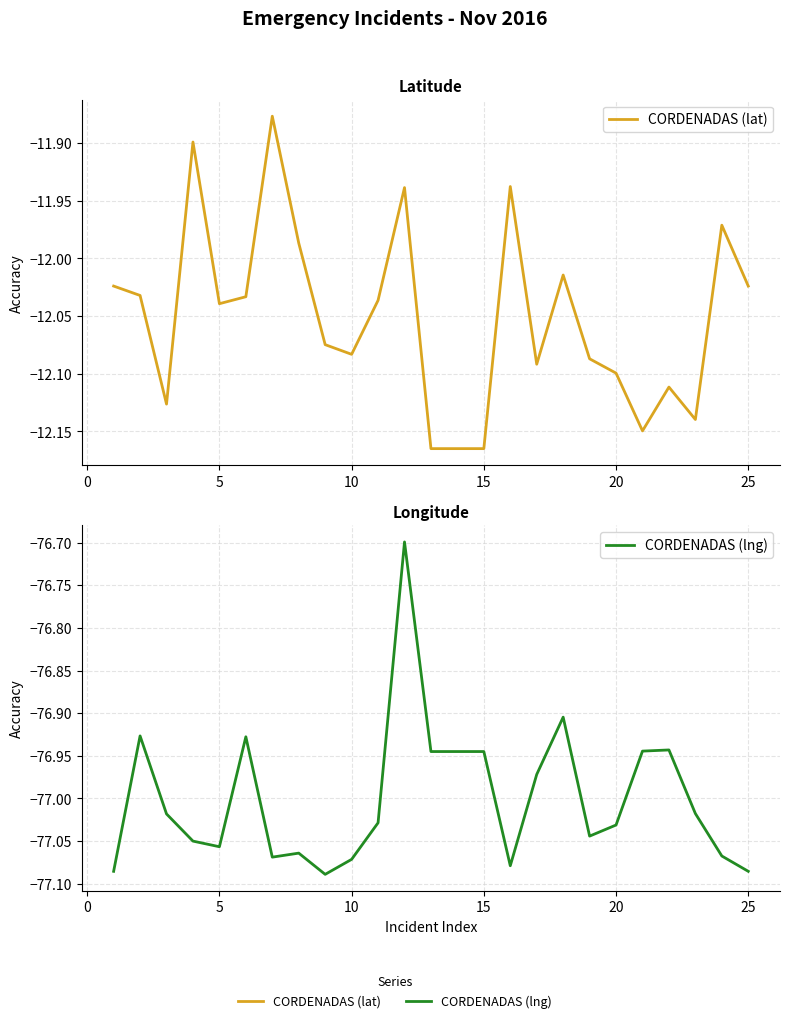

Rank the series by their maximum value, from highest to lowest.

CORDENADAS (lat), CORDENADAS (lng)